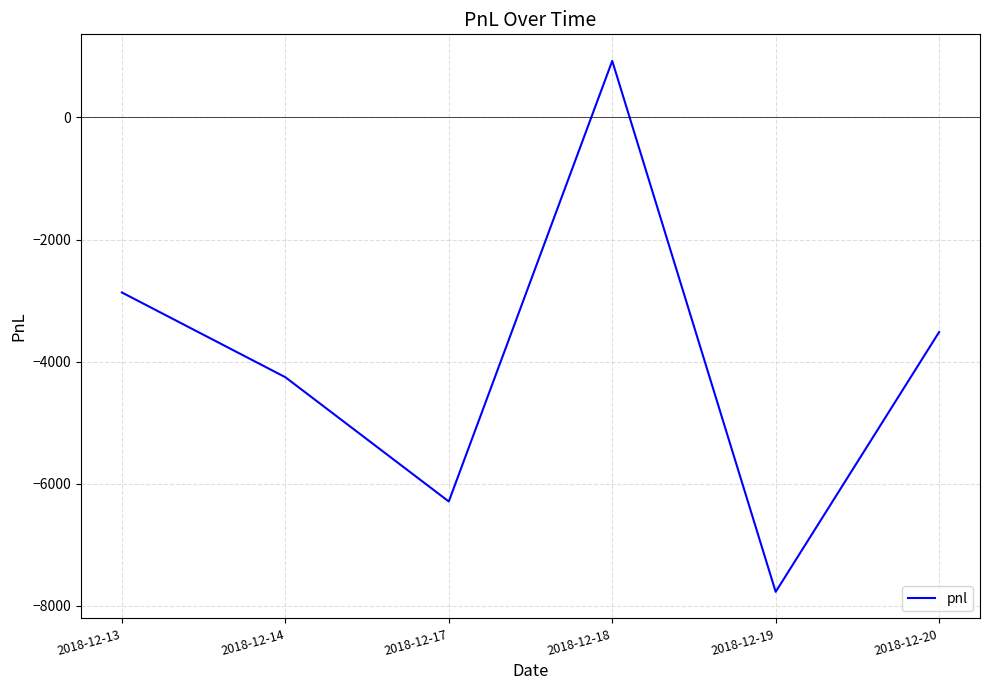

Count the number of values greater than -3515.

2